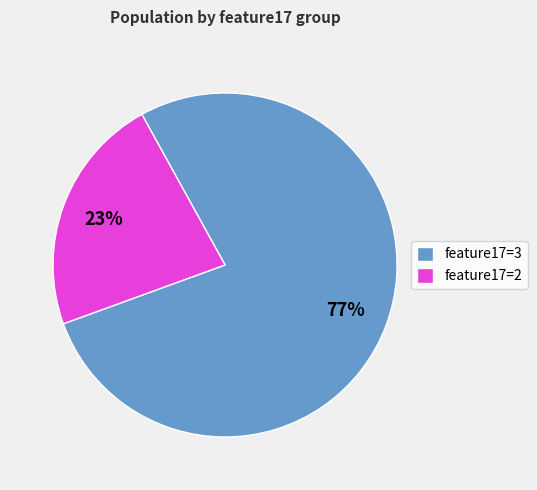

Do feature17=3 and feature17=2 together represent more than half of the pie?

Yes